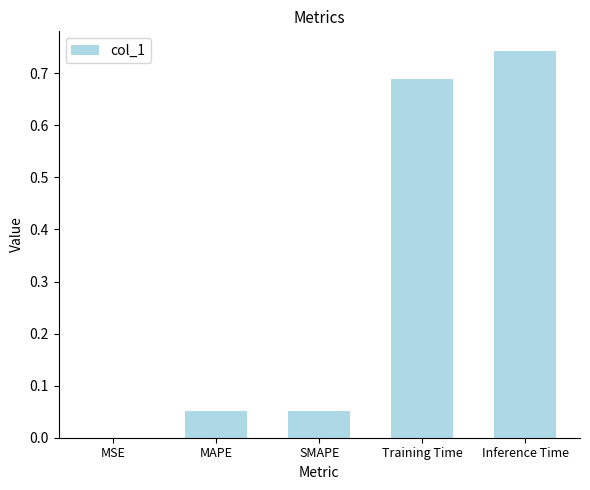

What is the sum of all values?

1.5